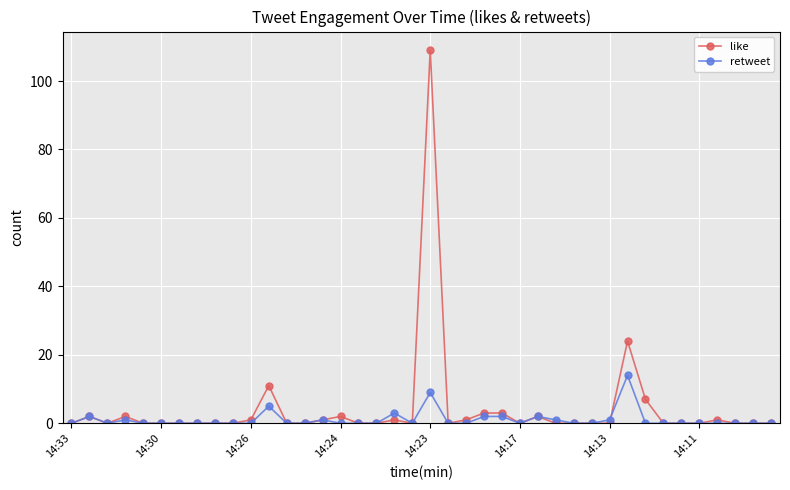

True or false: retweet has more than 0 points higher than both neighbors.

True